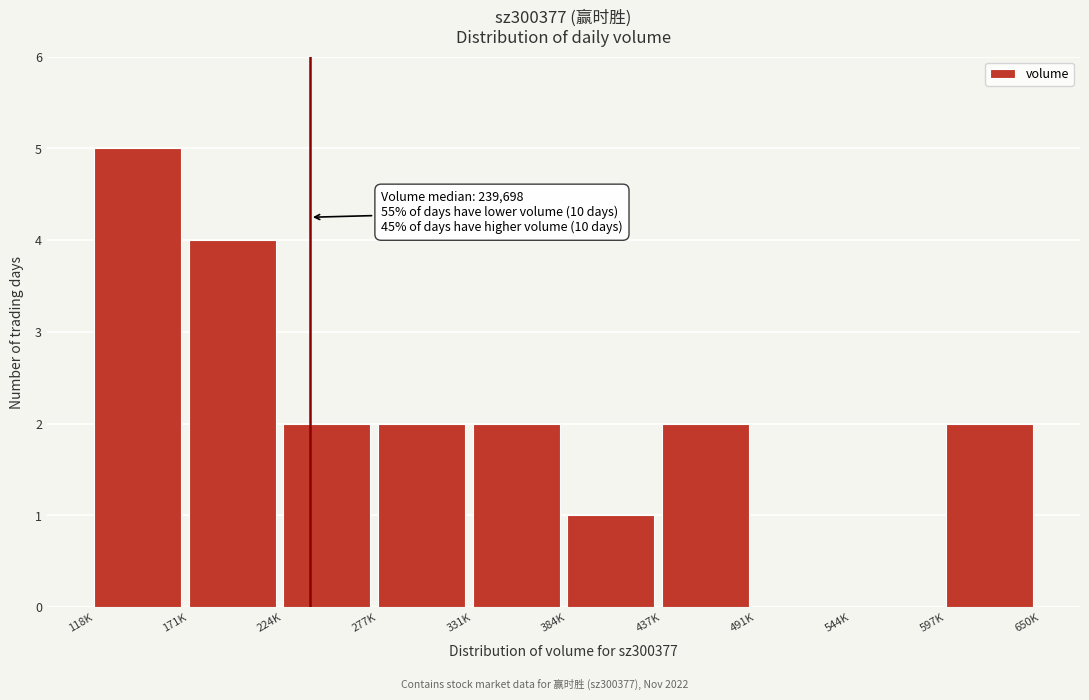

Reading right to left, what are all the values shown in this chart?

597K=2	544K=0	491K=0	437K=2	384K=1	331K=2	277K=2	224K=2	171K=4	118K=5